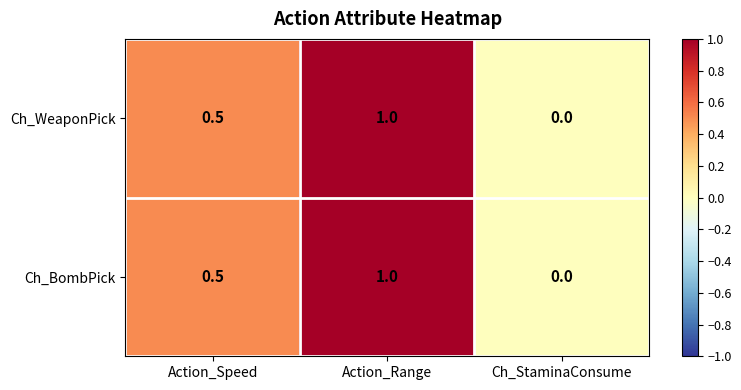

What is the difference between the maximum and minimum values in the Ch_BombPick series?

1.0